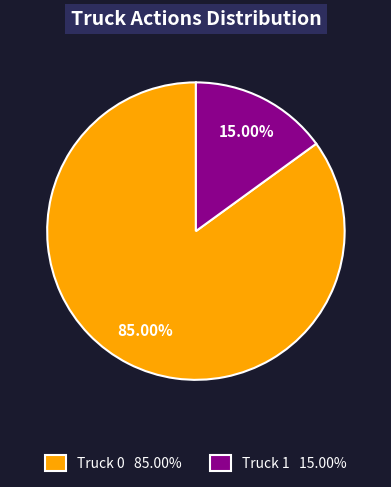

What percentage is NOT represented by Truck 1?

85.0%